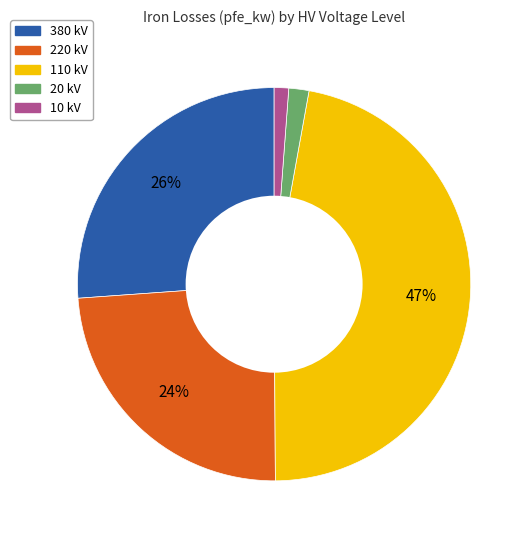

To the nearest percent, what is the difference between the largest and smallest slice percentages?

46%